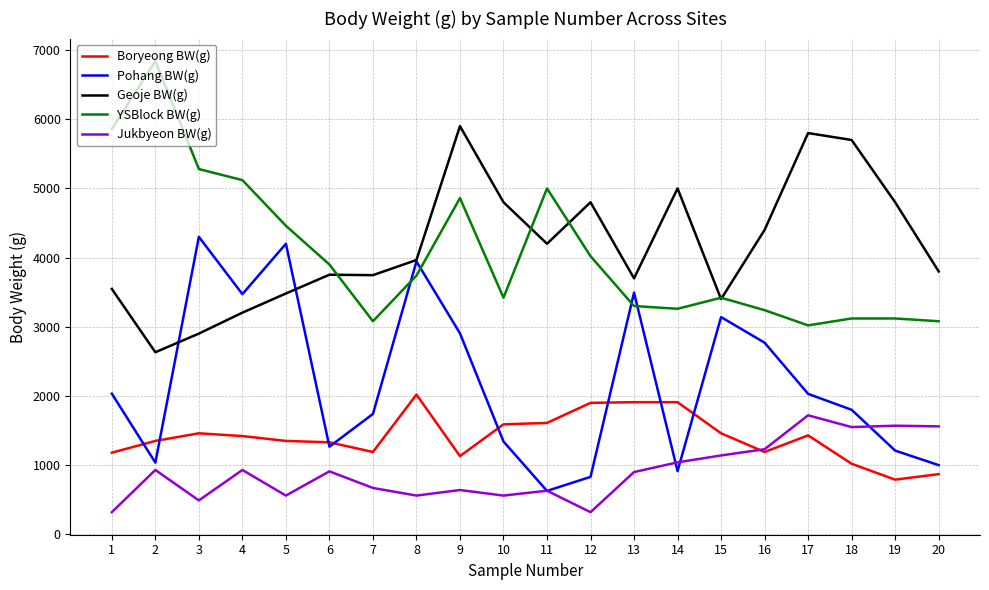

Does the chart display data point markers on the line(s)?

No